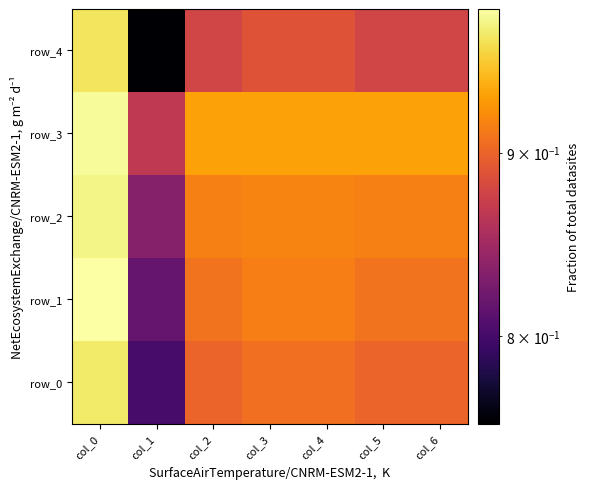

Is the value of row_2 at col_4 greater than the value of row_4 at col_4?

Yes